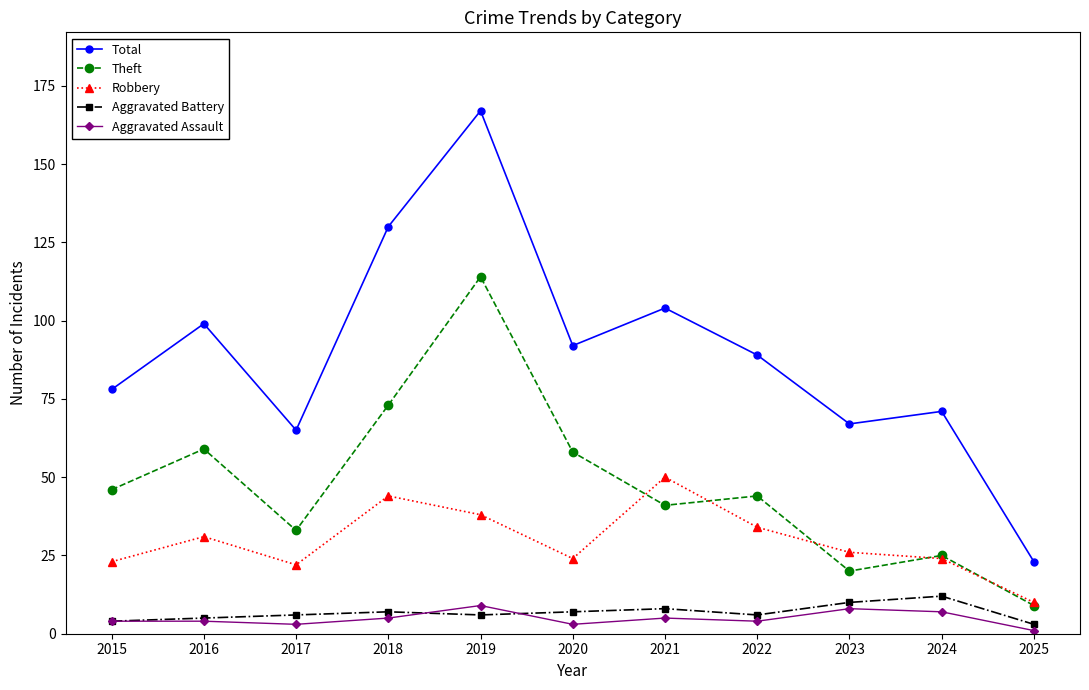

True or false: Total has a value of 112 at 2017.

False